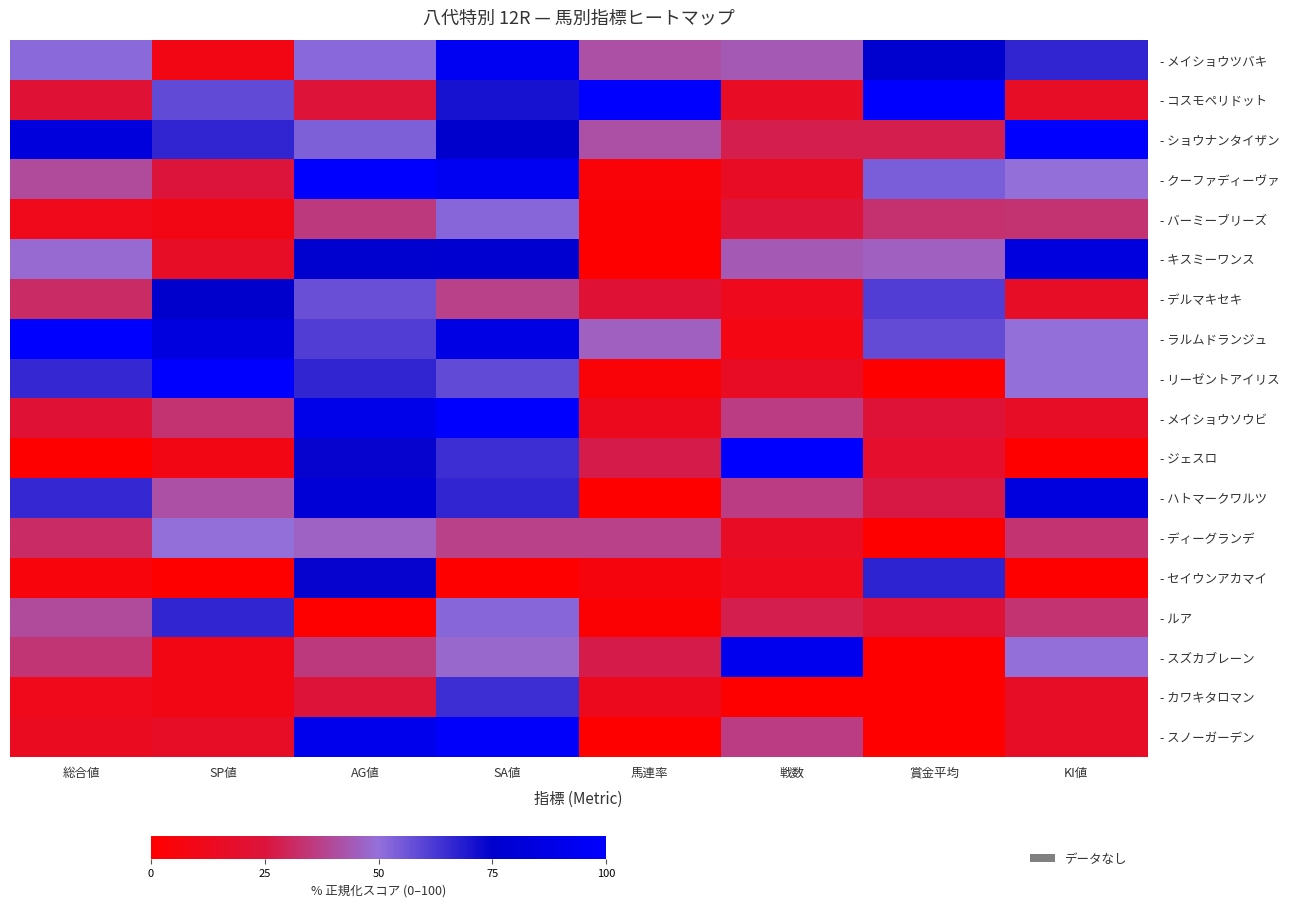

Count the number of categories in the chart.

8